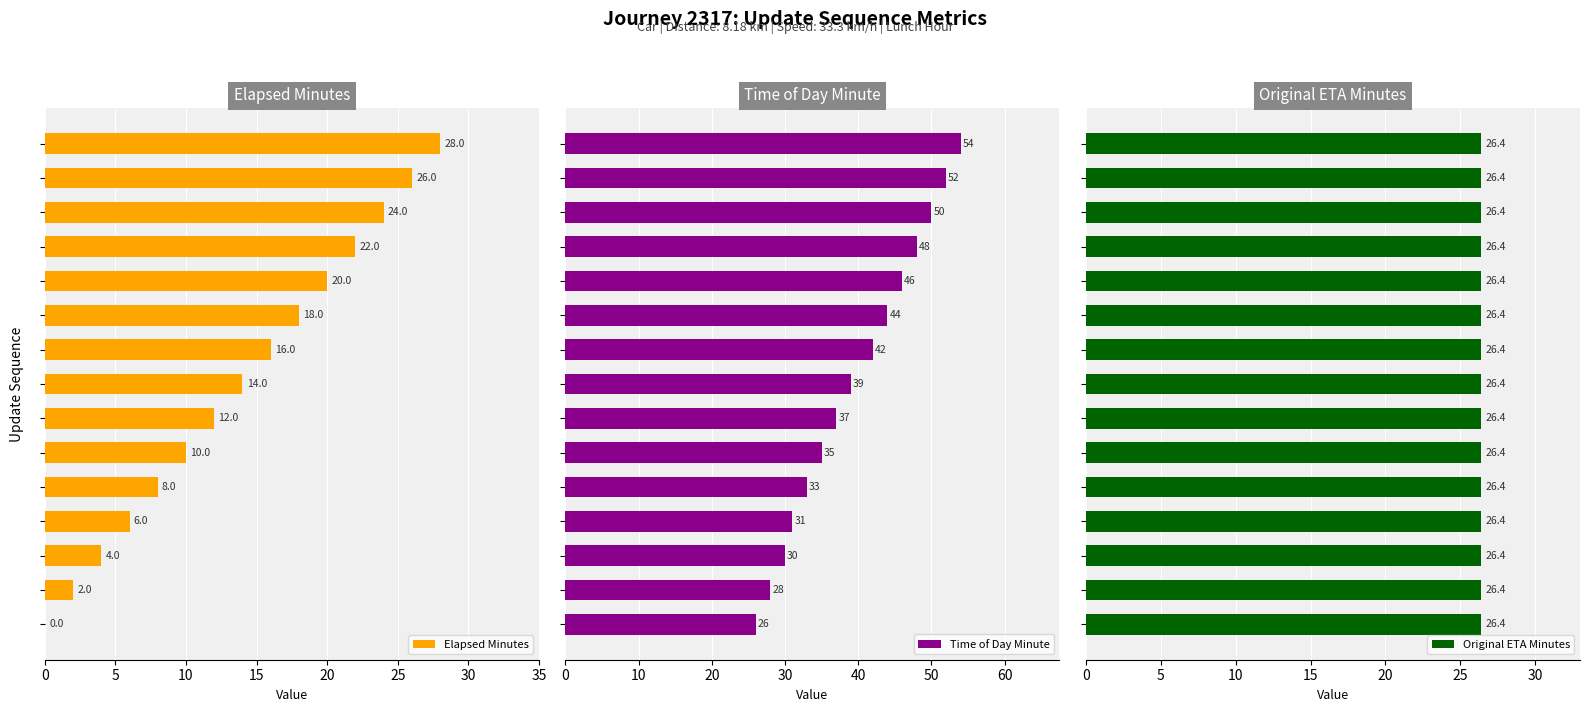

What is the average value of the Time of Day Minute series?

40